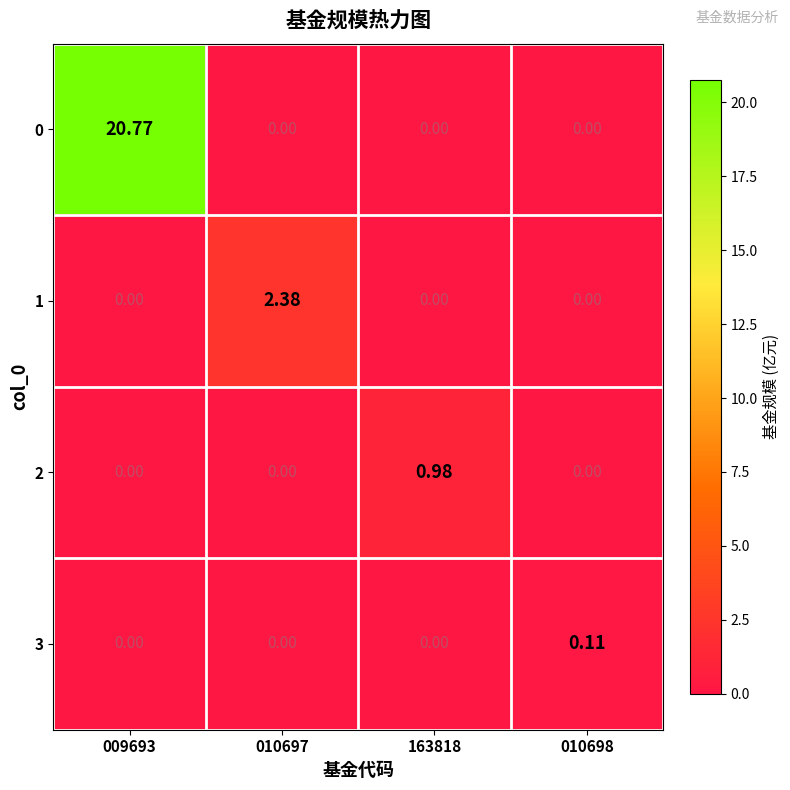

At which category is the sum across all series the highest?

009693